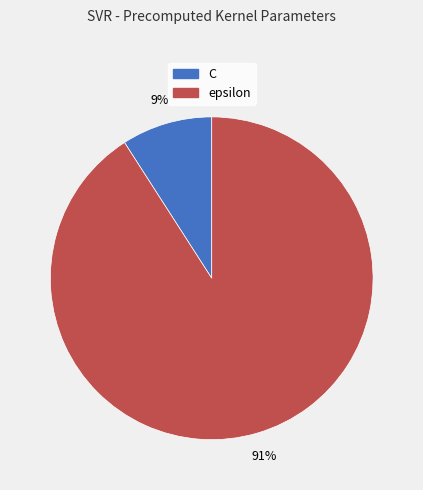

Which has a higher value, C or epsilon?

epsilon